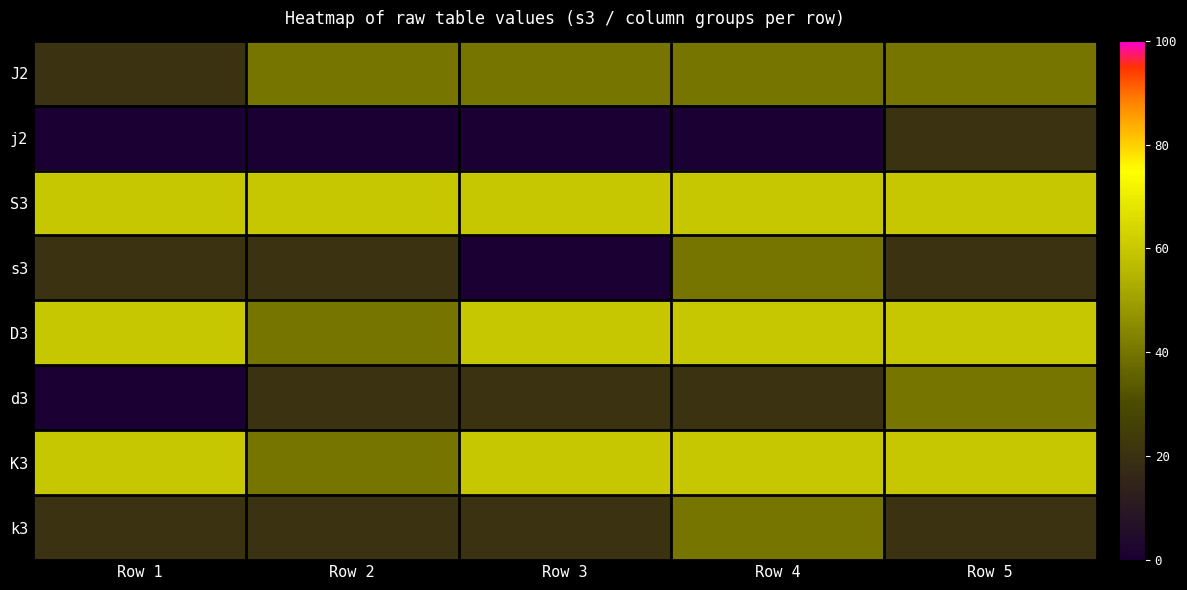

How many distinct data groups are displayed?

8